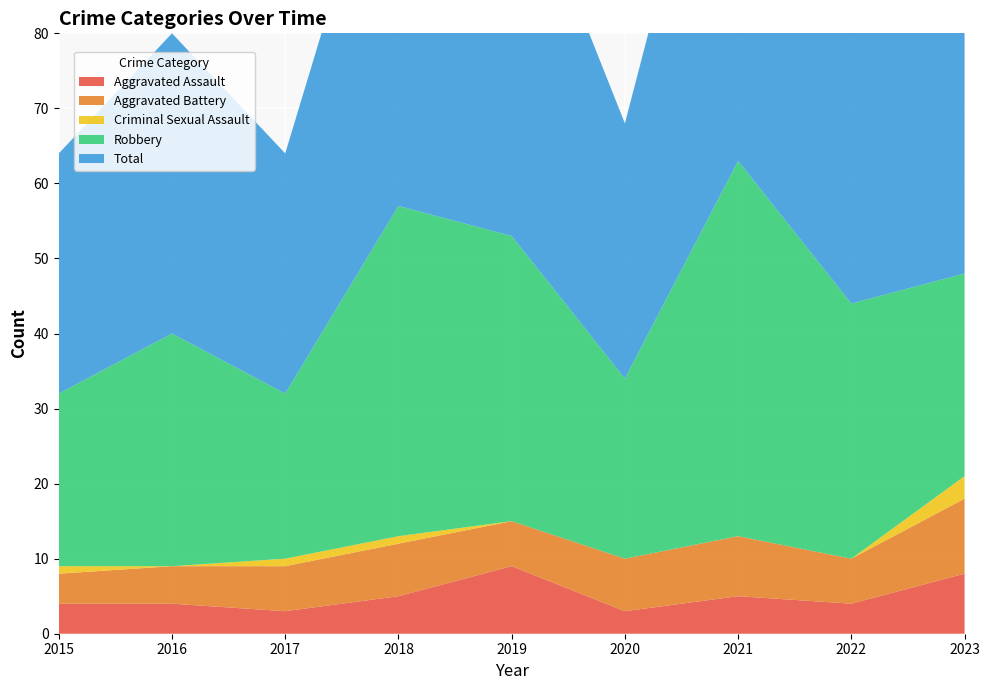

Reading right to left, transcribe all the data shown in this chart.

Aggravated Assault: 8	4	5	3	9	5	3	4	4
Aggravated Battery: 10	6	8	7	6	7	6	5	4
Criminal Sexual Assault: 3	0	0	0	0	1	1	0	1
Robbery: 27	34	50	24	38	44	22	31	23
Total: 48	44	63	34	53	57	32	40	32